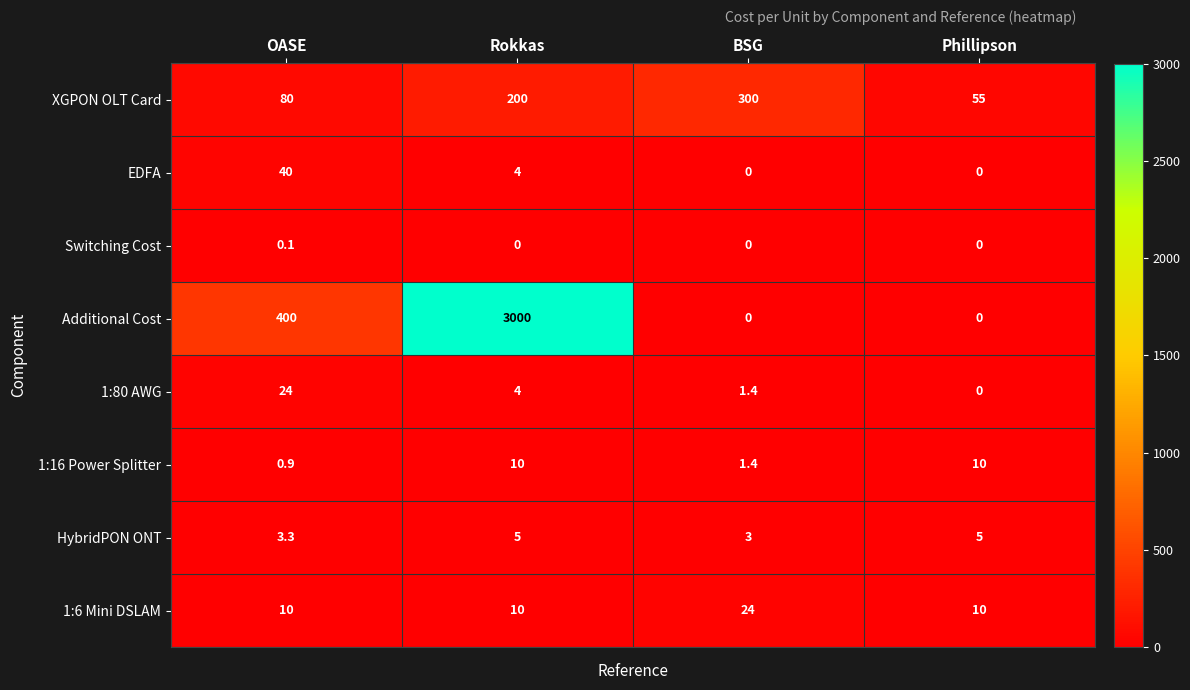

Which series has the largest total across all categories?

Additional Cost